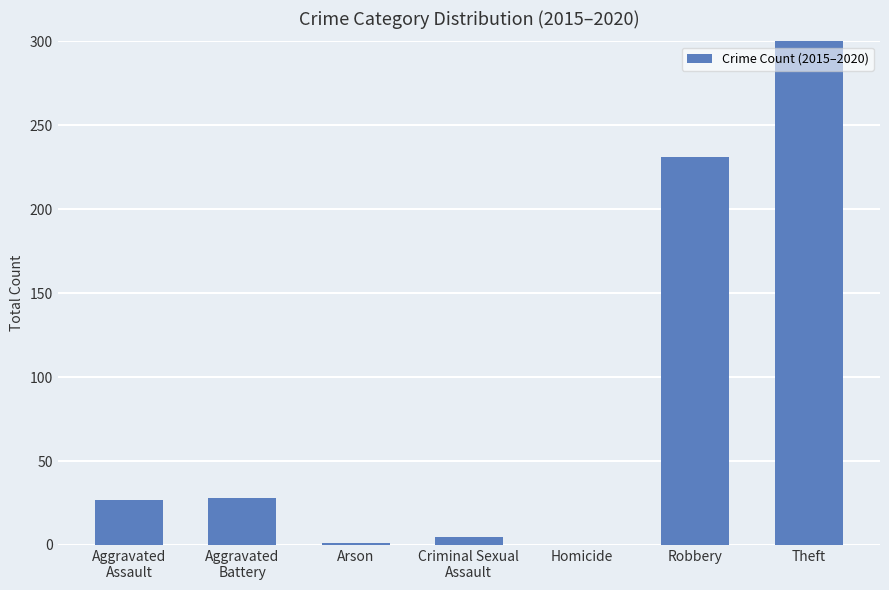

Reading left to right, what are all the values shown in this chart?

Aggravated
Assault=27	Aggravated
Battery=28	Arson=1	Criminal Sexual
Assault=5	Homicide=0	Robbery=231	Theft=464